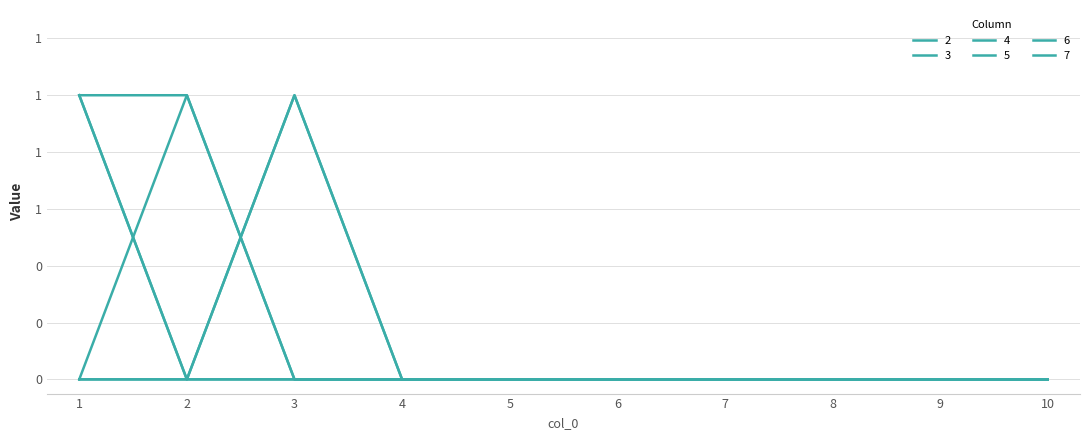

At which category is the sum across all series the highest?

1